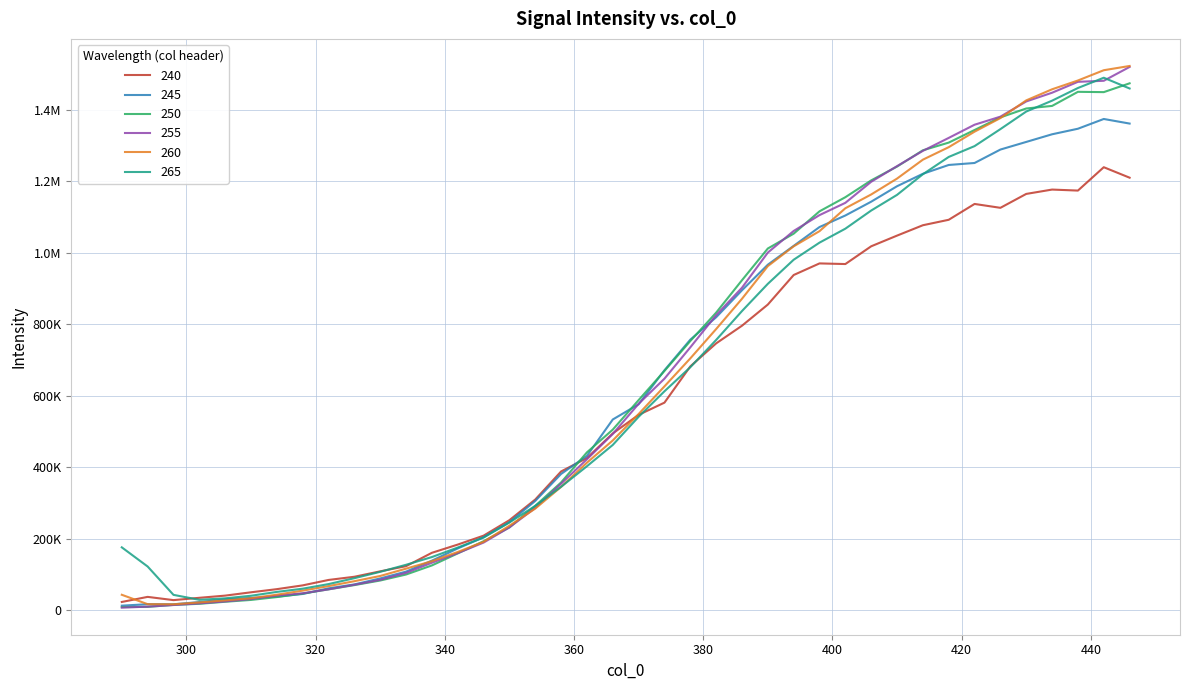

Is this an area chart (filled region under the line)?

No